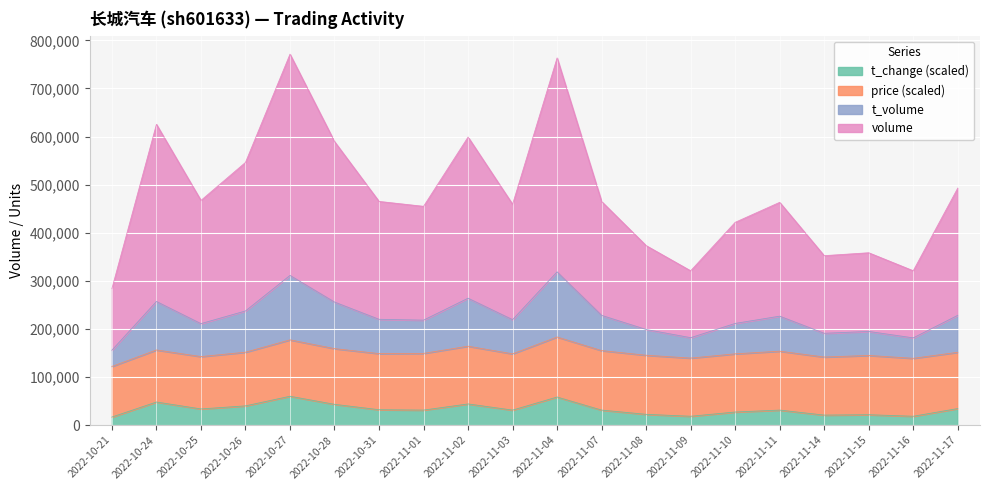

What is the highest value of the t_change (scaled) series?

60000.0